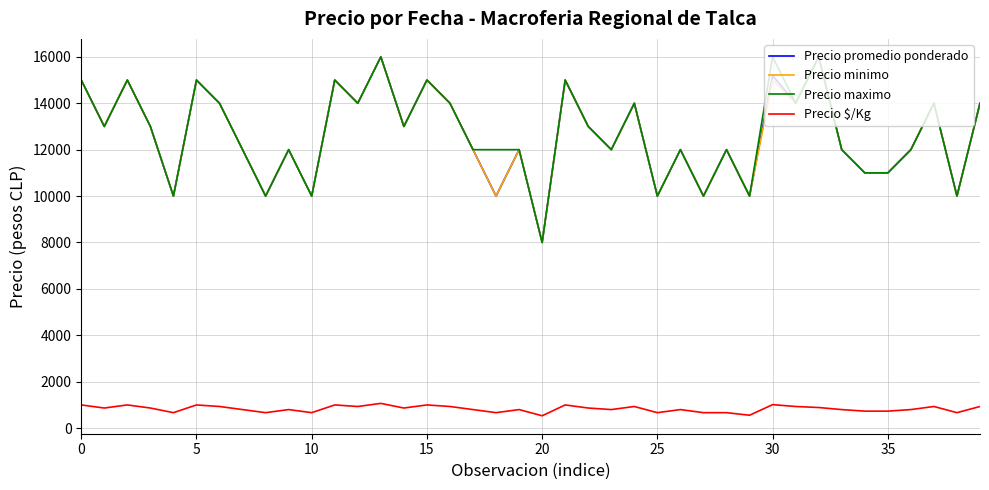

True or false: Precio $/Kg and Precio promedio ponderado intersect in this chart.

False